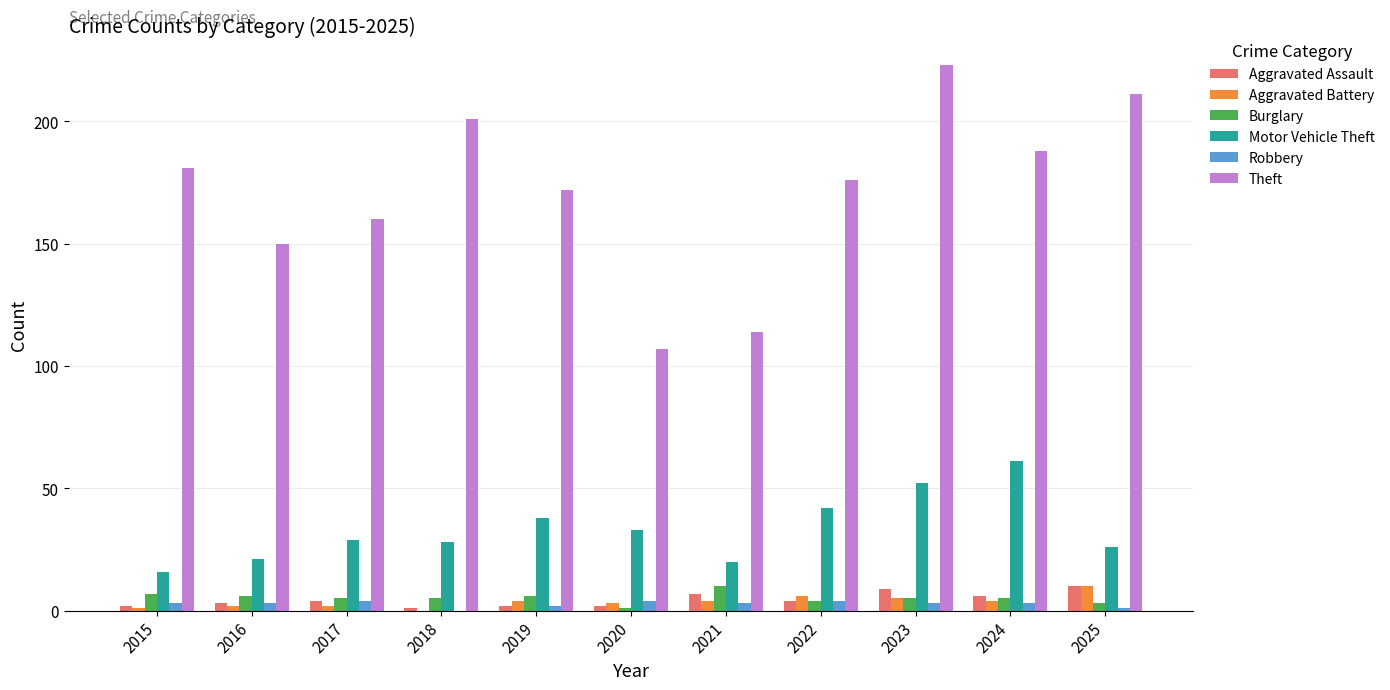

At which category is the sum across all series the highest?

2023